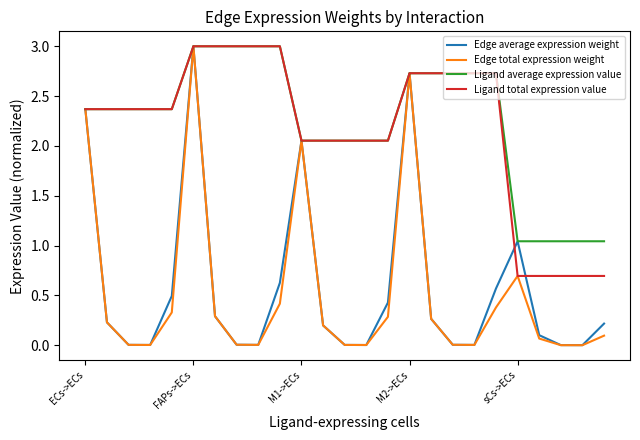

What is the greatest value displayed?

3.0